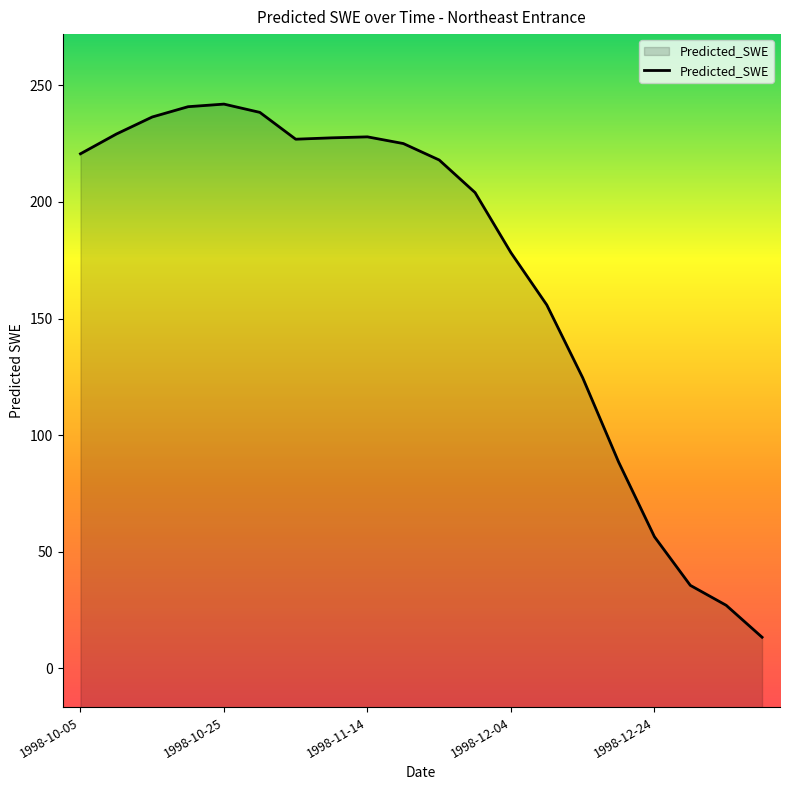

Does the chart display data point markers on the line(s)?

No